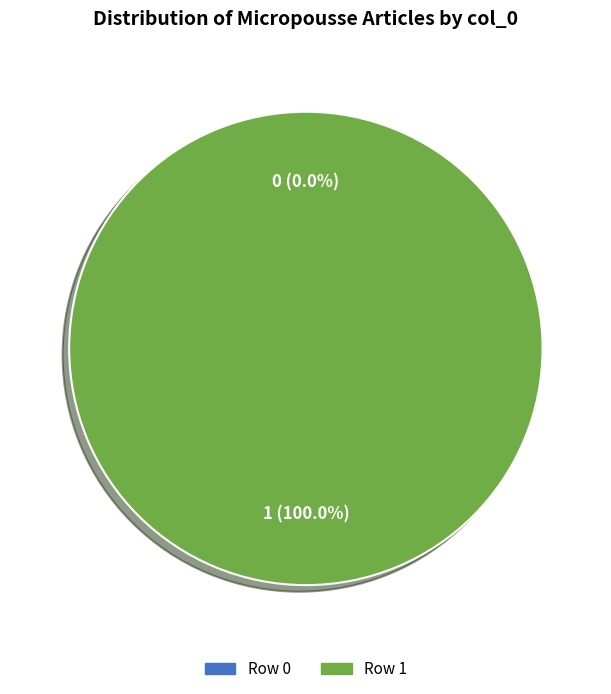

Rank the categories by value from lowest to highest.

Row 0, Row 1